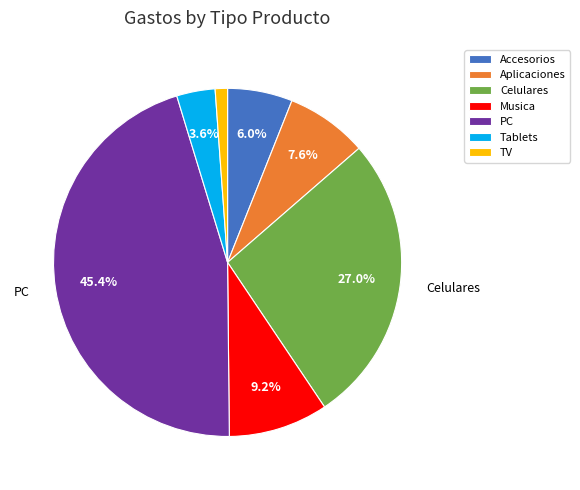

What is the smallest slice in the pie chart?

TV